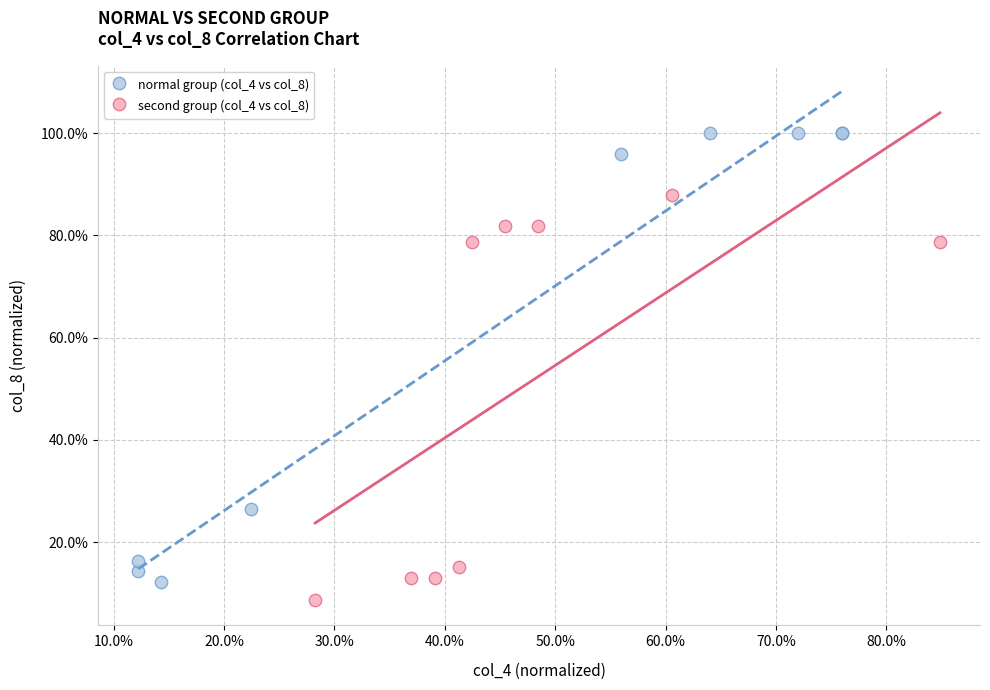

Which series has the widest spread of Y values?

normal group (col_4 vs col_8)